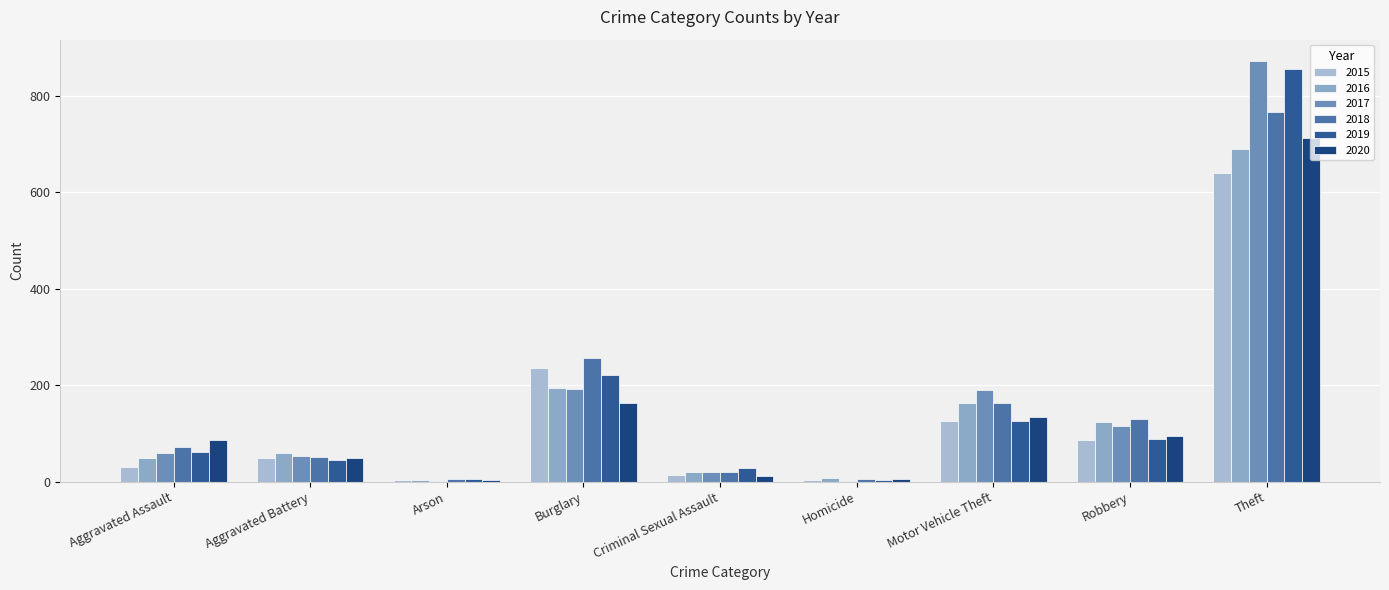

What is the difference between the maximum and second lowest values in the 2020 series?

707